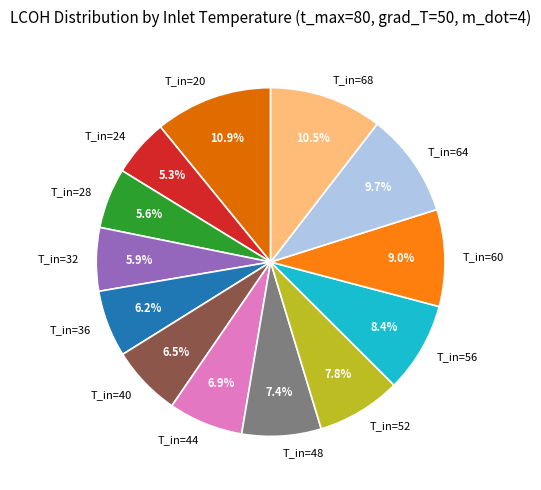

Which has a higher value, T_in=68 or T_in=32?

T_in=68